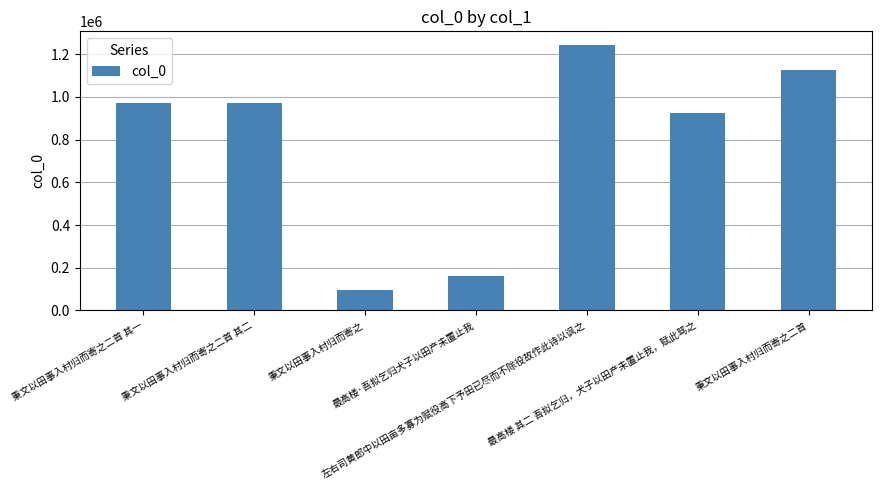

Is it true that the value at 秉文以田事入村归而寄之二首 其一 is 1709169?

False